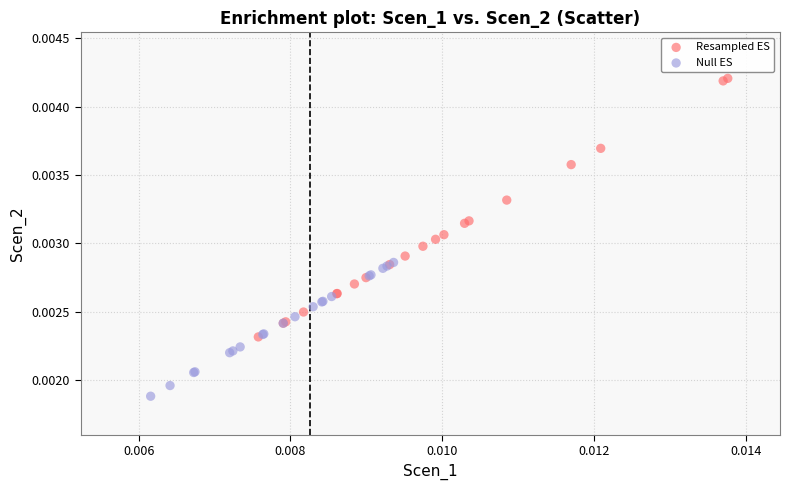

Which series reaches the maximum Y coordinate?

Resampled ES